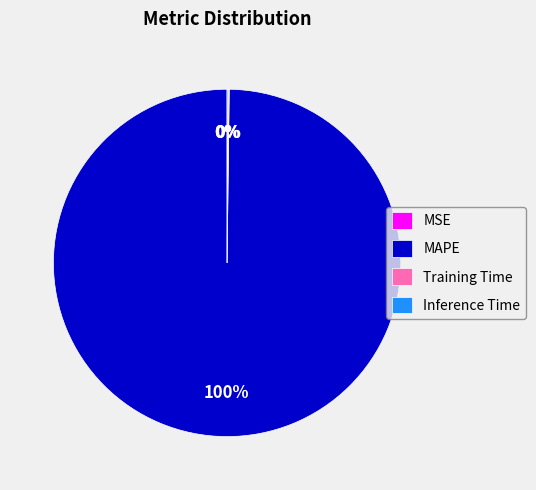

To the nearest percent, what is the difference between the largest and smallest slice percentages?

100%